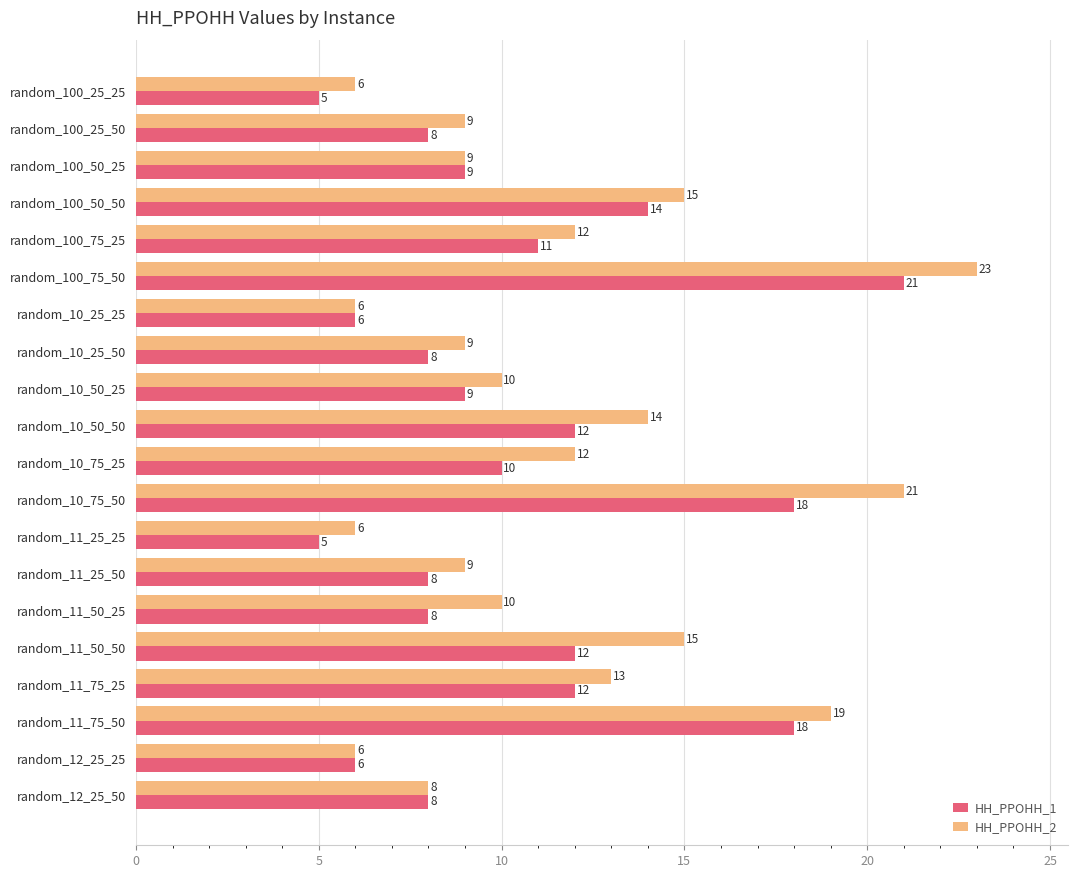

What is the smallest value displayed?

5